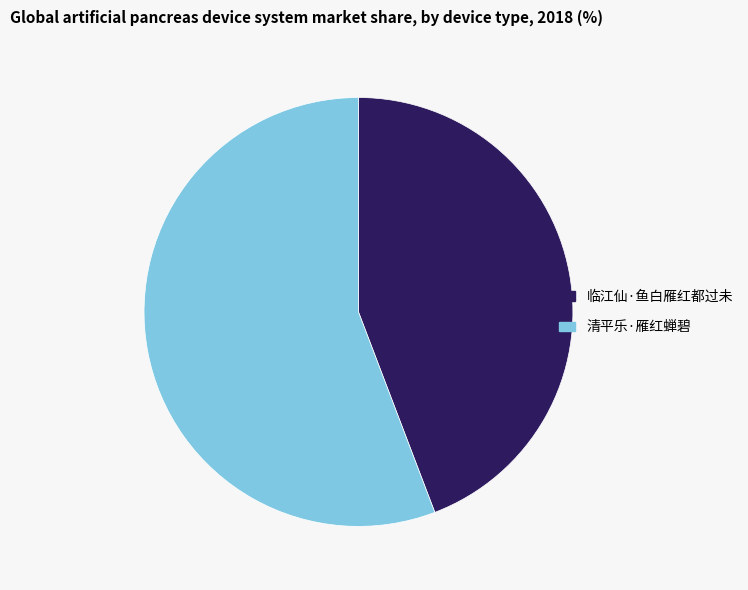

Does 清平乐·雁红蝉碧 represent more than half of the total?

Yes